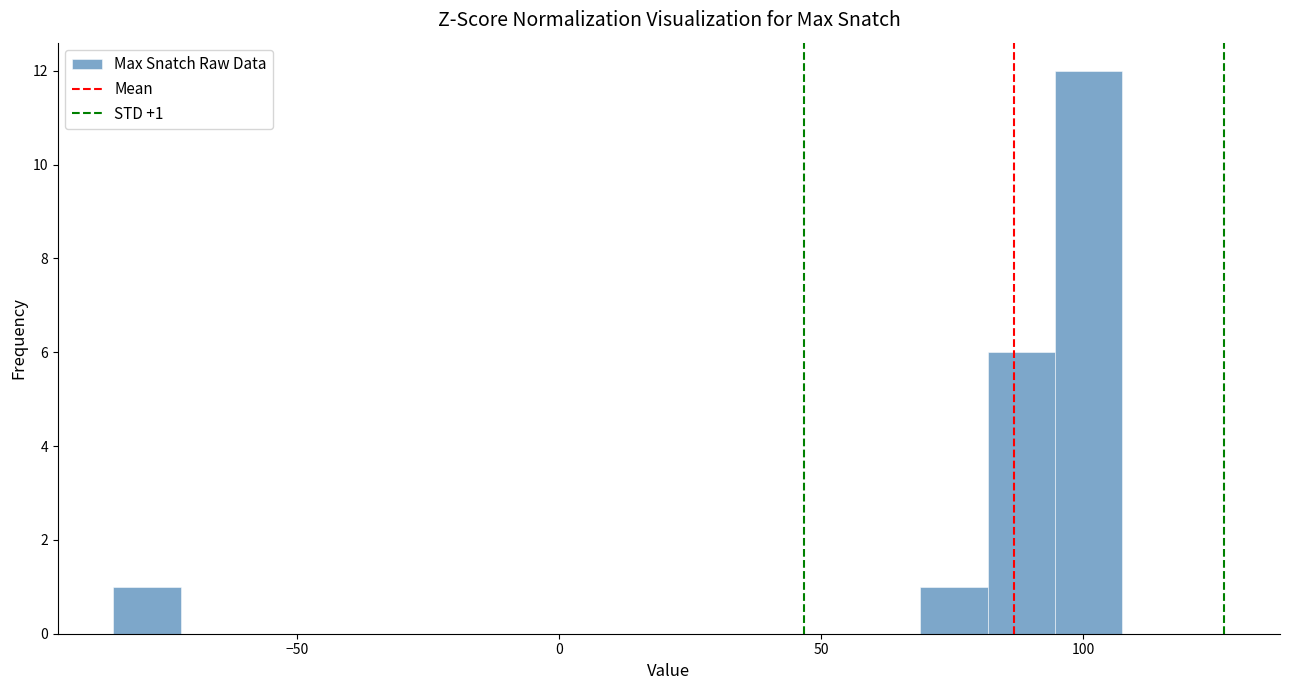

Around what value on the x-axis is the tallest bar? Give the approximate position of its centre, as read against the axis.

100